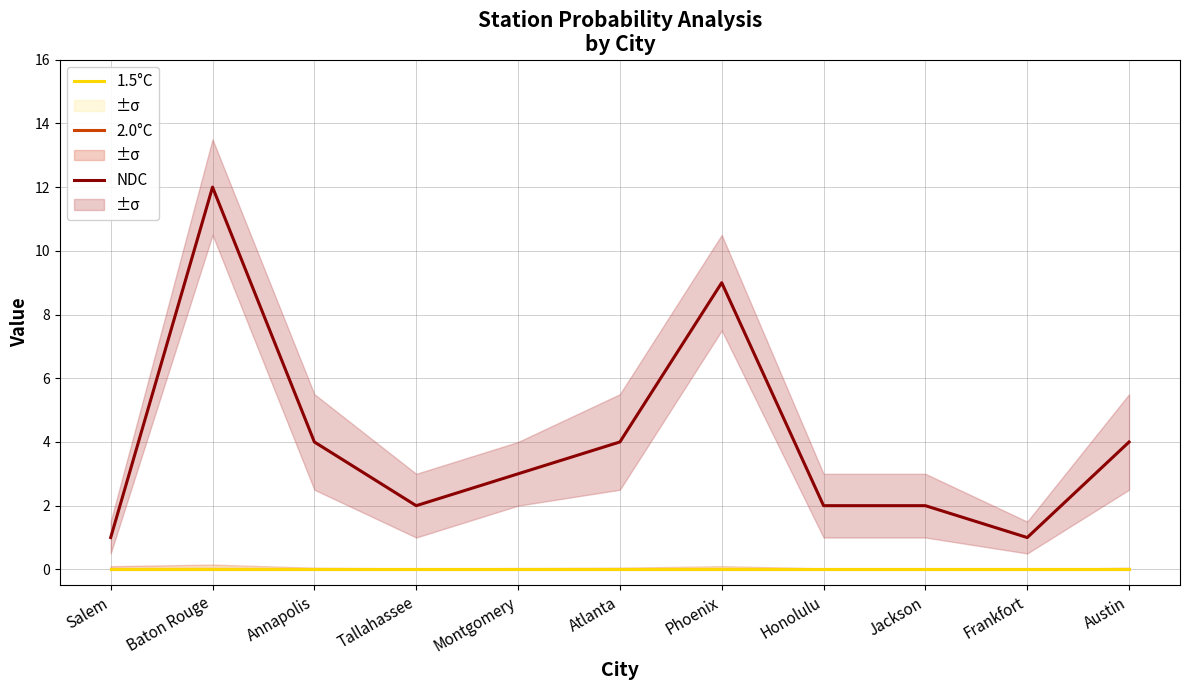

How many data points in NDC are less than 3?

5